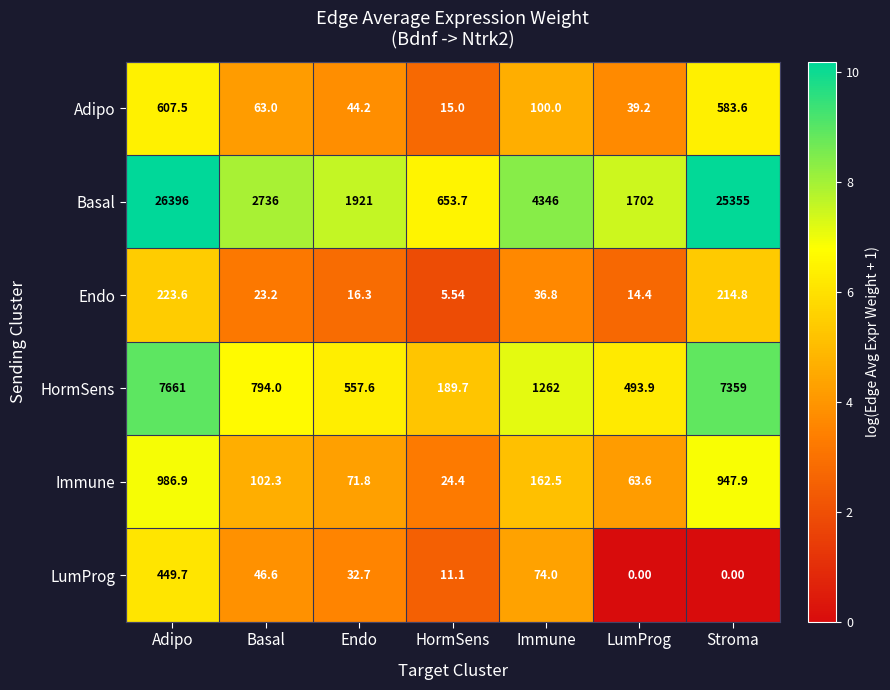

Rank the categories by Basal value from highest to lowest.

Adipo, Stroma, Immune, Basal, Endo, LumProg, HormSens